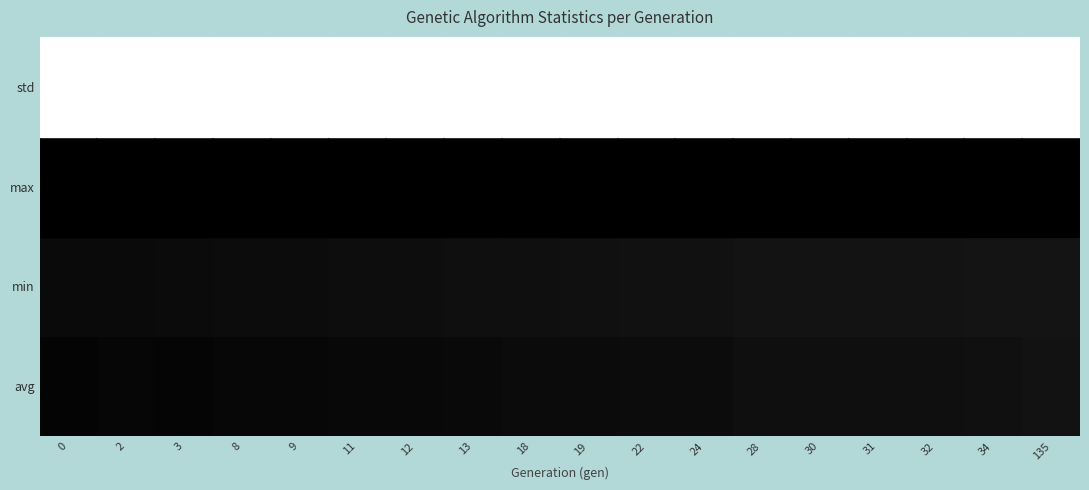

List the labels in order of max value, smallest first.

3, 24, 12, 9, 18, 32, 34, 31, 11, 19, 30, 2, 8, 13, 22, 28, 135, 0